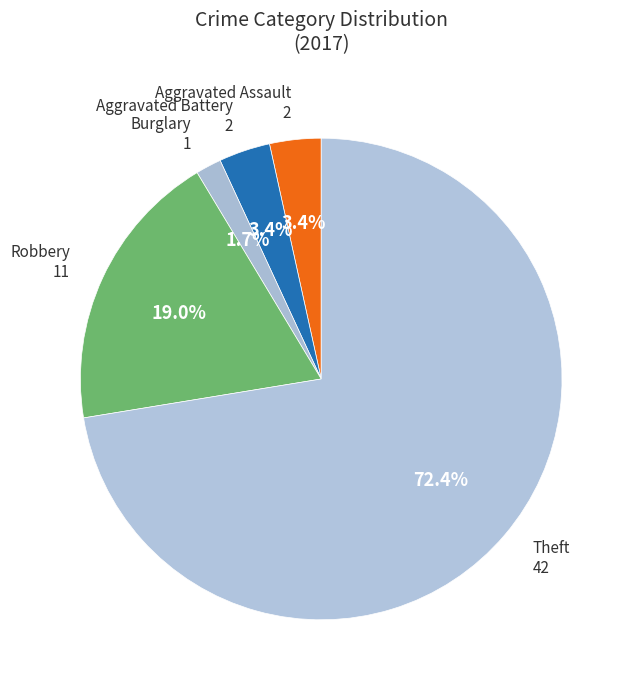

How many segments does this pie chart have?

5